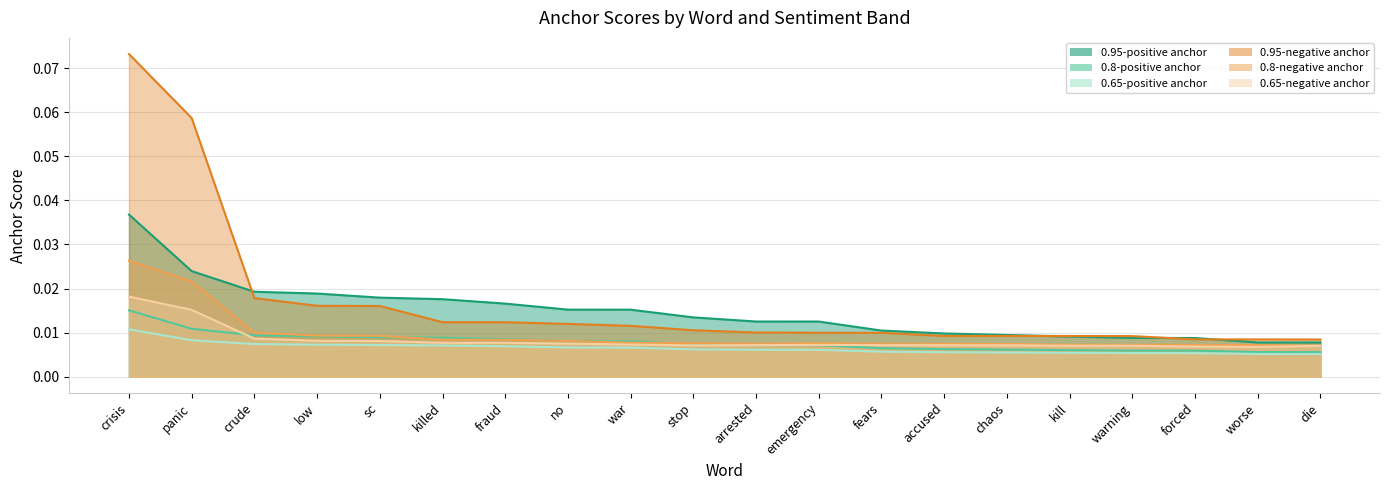

True or false: 0.8-positive anchor has more than 1 interior local peaks.

False